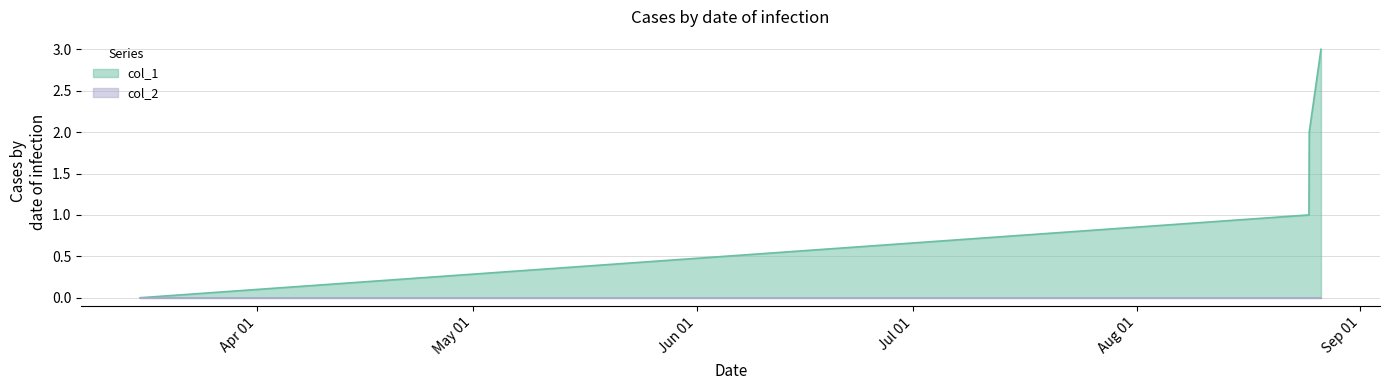

Which label corresponds to the smallest value in the chart?

1458072020